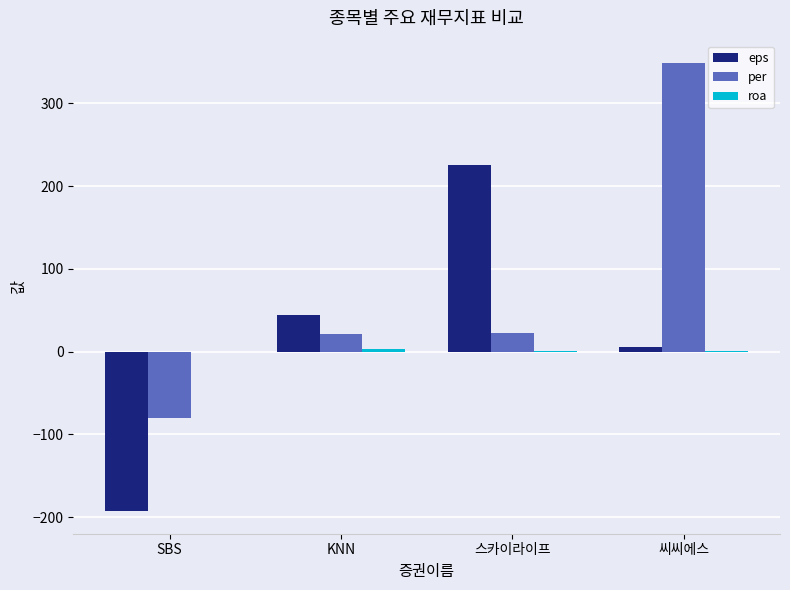

Is the value of per at KNN greater than the value of eps at 씨씨에스?

Yes